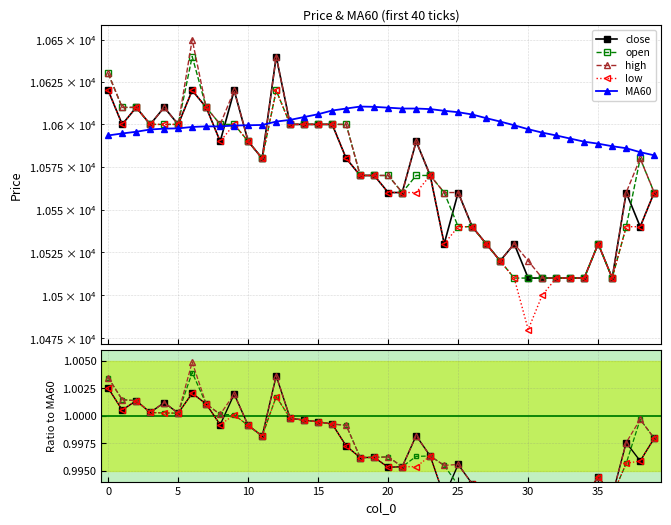

Between 15 and 31, which series saw the biggest shift?

low